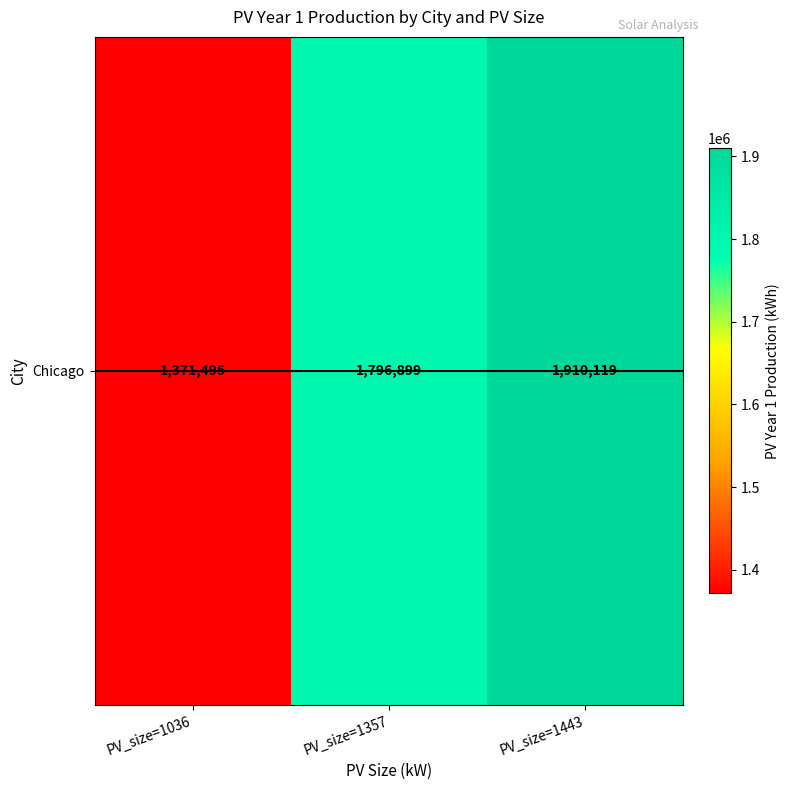

Which has a higher value, PV_size=1036 or PV_size=1443?

PV_size=1443